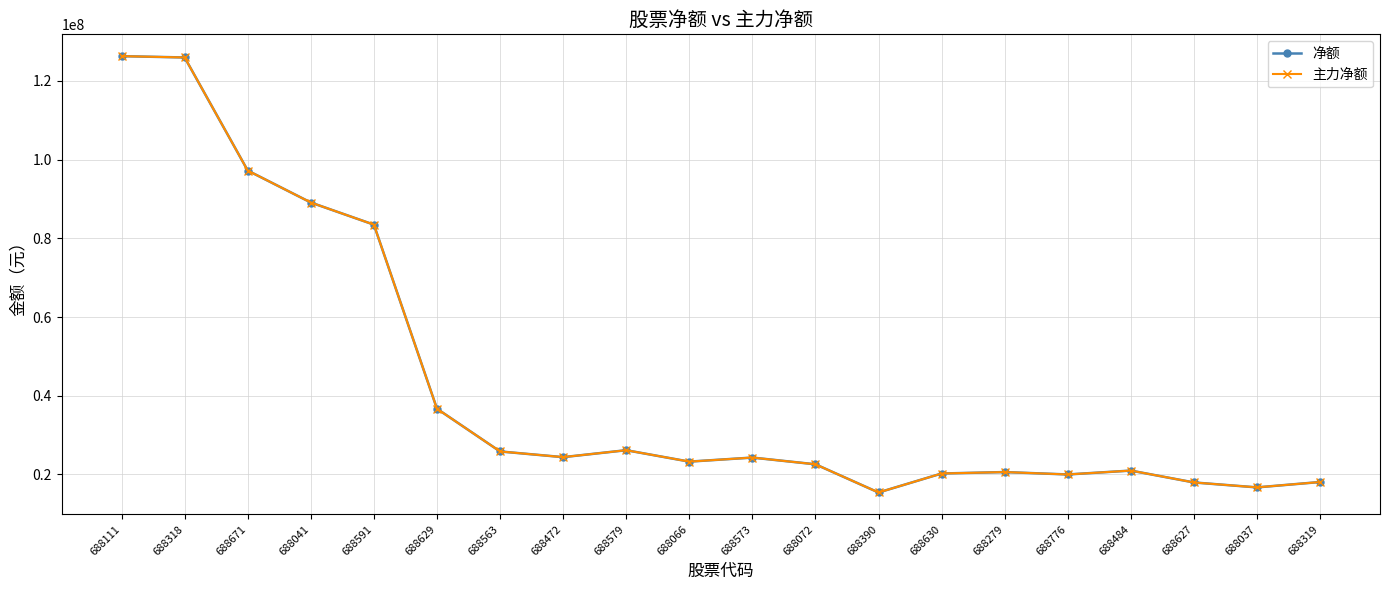

Does the chart have visible grid lines?

Yes